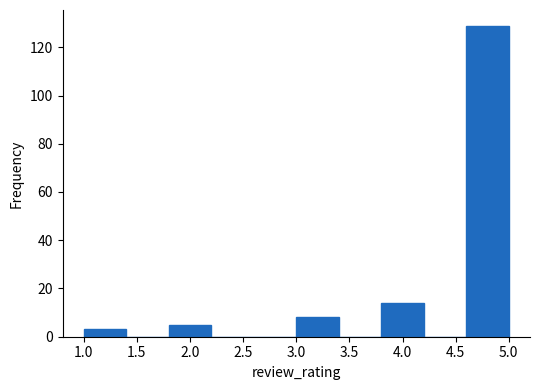

Reading left to right, transcribe this chart: for each bar, give the range it covers on the x-axis and its height. The values are not printed on the chart, so give them approximately, as read against the axis.

1.0 to 1.4: 4
1.4 to 1.8: 0
1.8 to 2.2: 6
2.2 to 2.6: 0
2.6 to 3.0: 0
3.0 to 3.4: 8
3.4 to 3.8: 0
3.8 to 4.2: 14
4.2 to 4.6: 0
4.6 to 5.0: 130